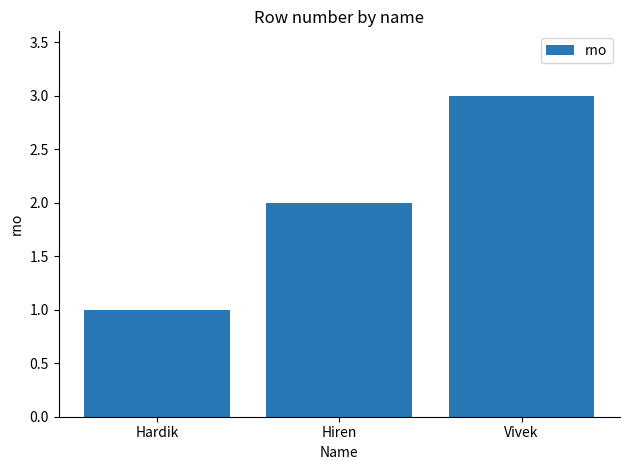

Reading left to right, transcribe all the data shown in this chart.

Hardik=1	Hiren=2	Vivek=3